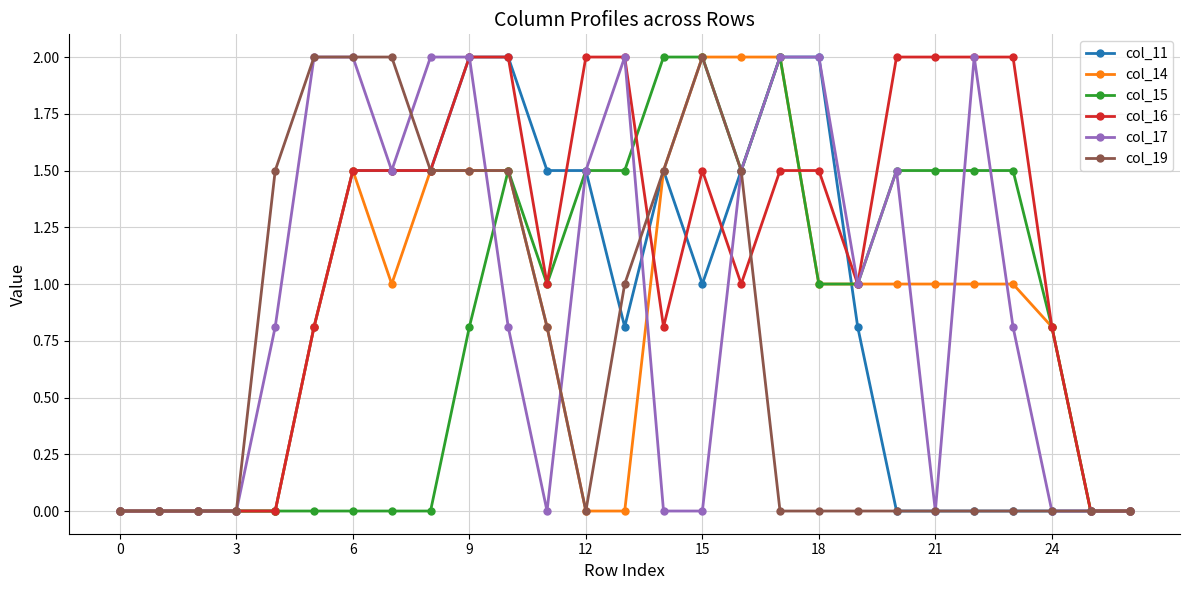

True or false: col_14 has more than 0 interior local peaks.

True